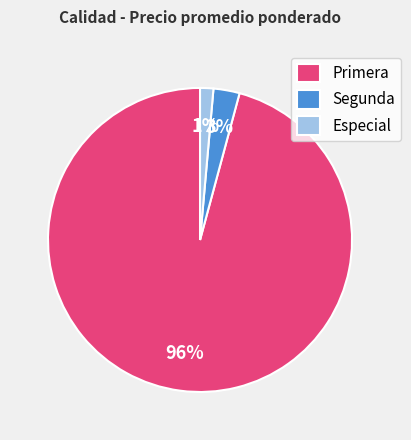

Combined, do Especial and Primera account for over 50%?

Yes